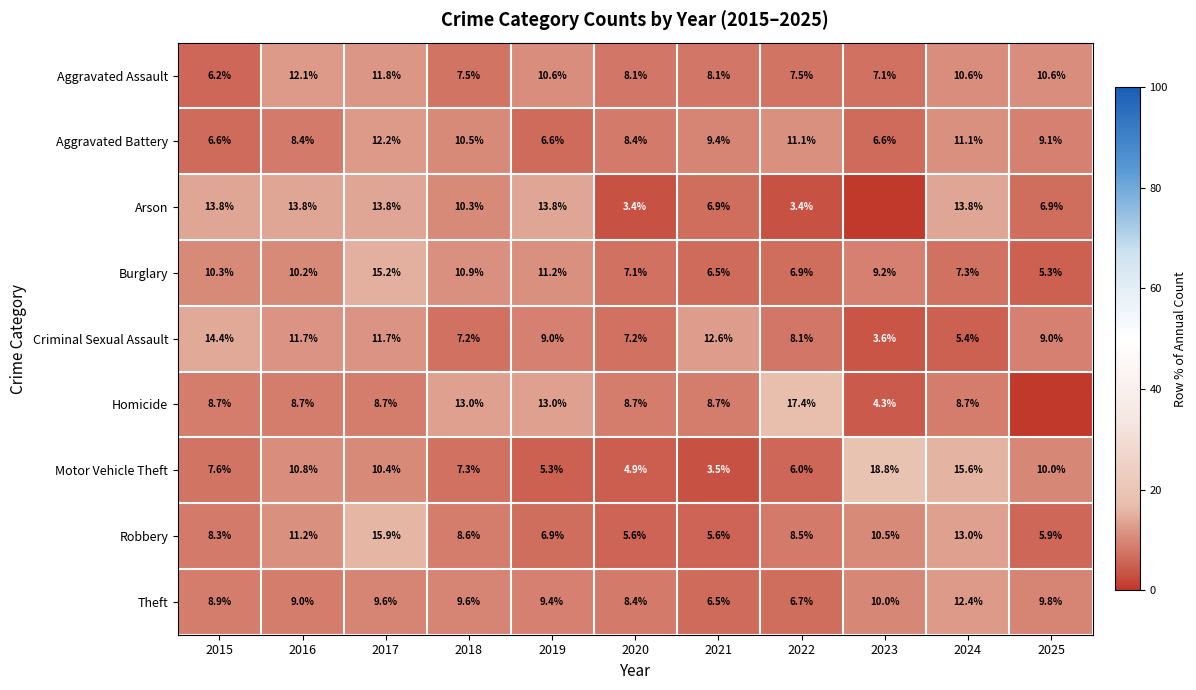

What is the difference between the maximum and minimum values in the Criminal Sexual Assault series?

10.8